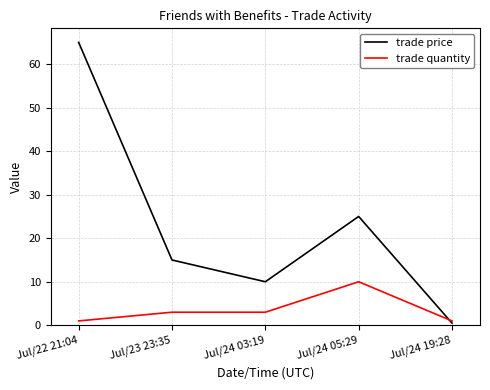

What are all the series names shown in the legend?

trade price, trade quantity